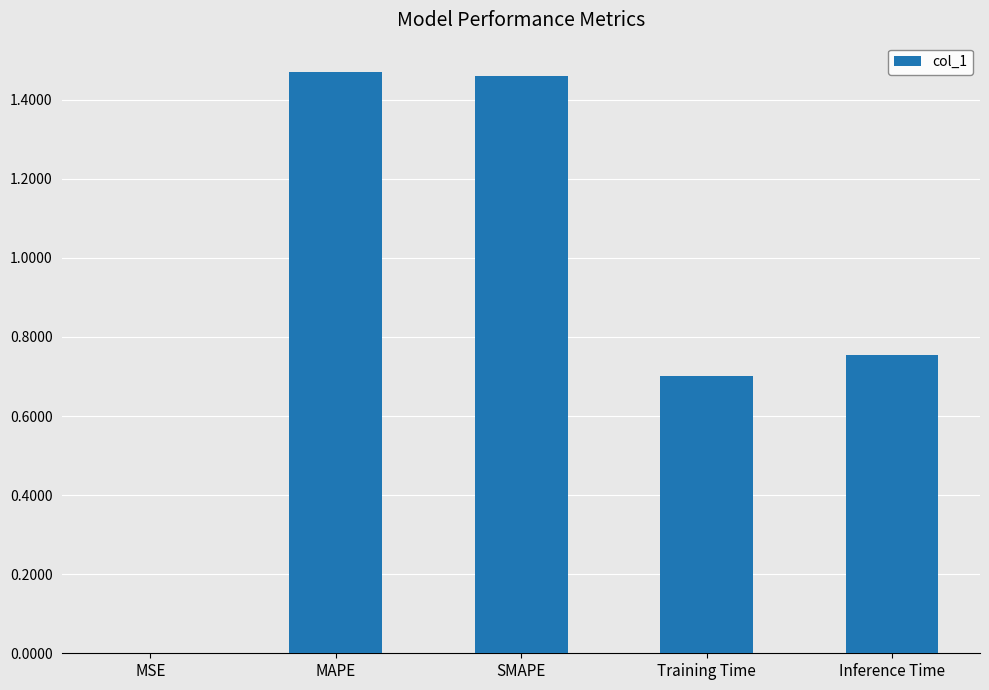

Between Inference Time and MAPE, which is larger?

MAPE